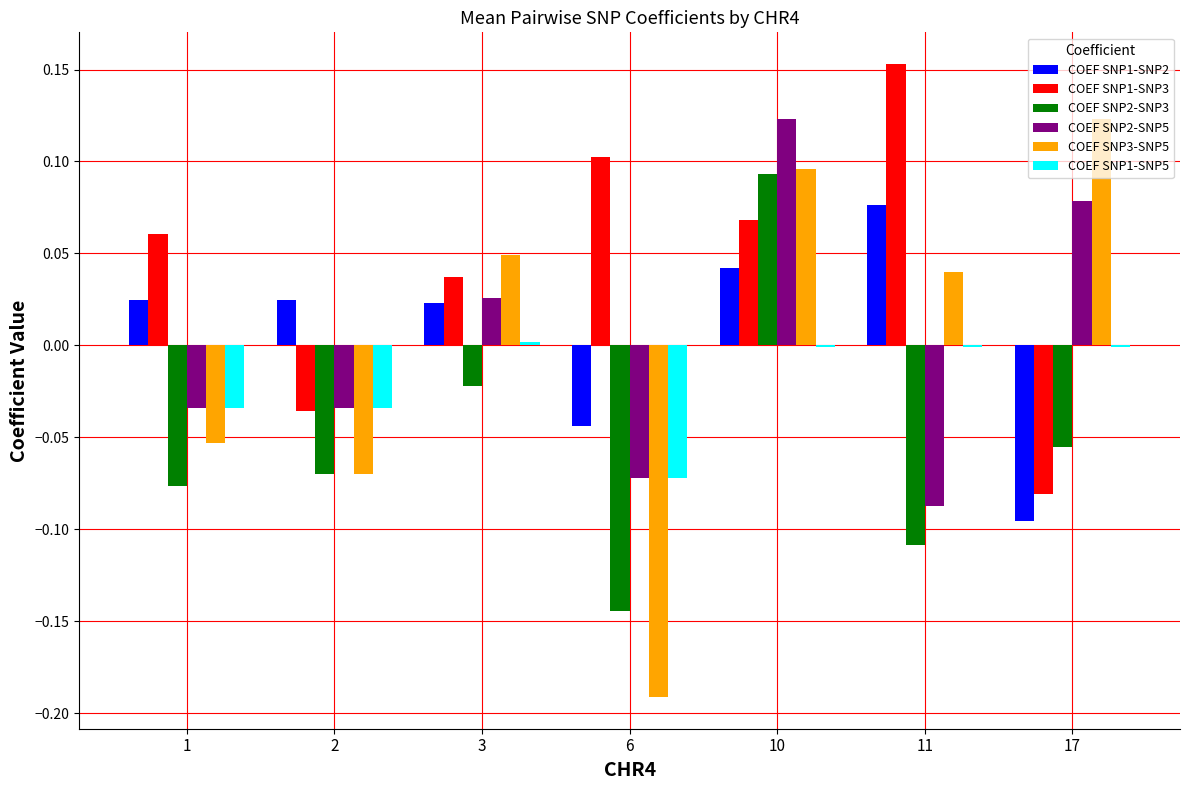

At which category is the sum across all series the highest?

10